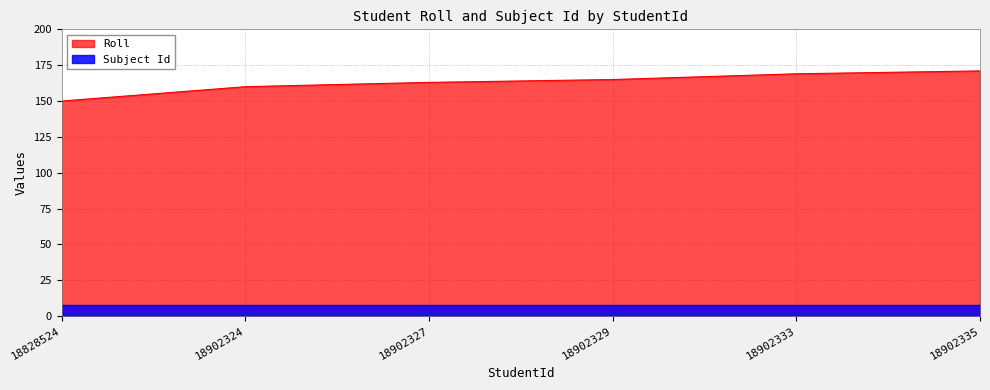

Which category has the highest value across all series?

18902335